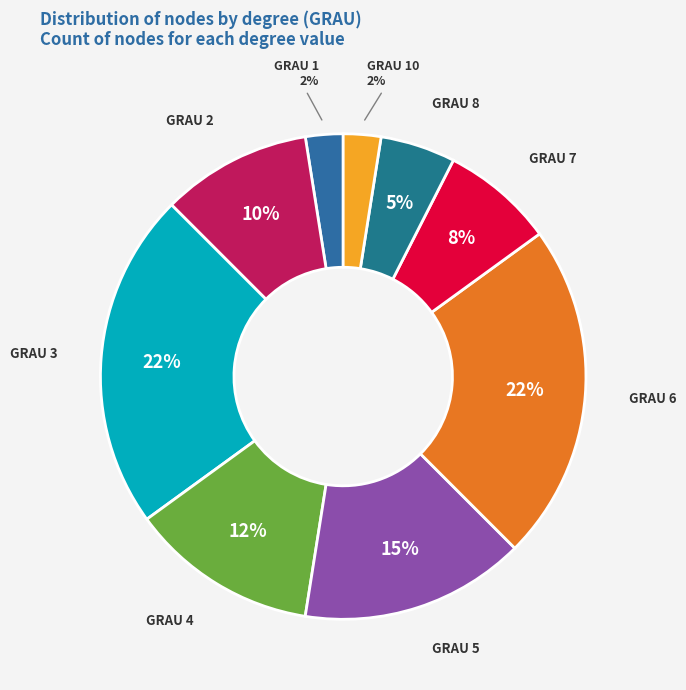

Is there any slice that represents more than half of the pie?

No